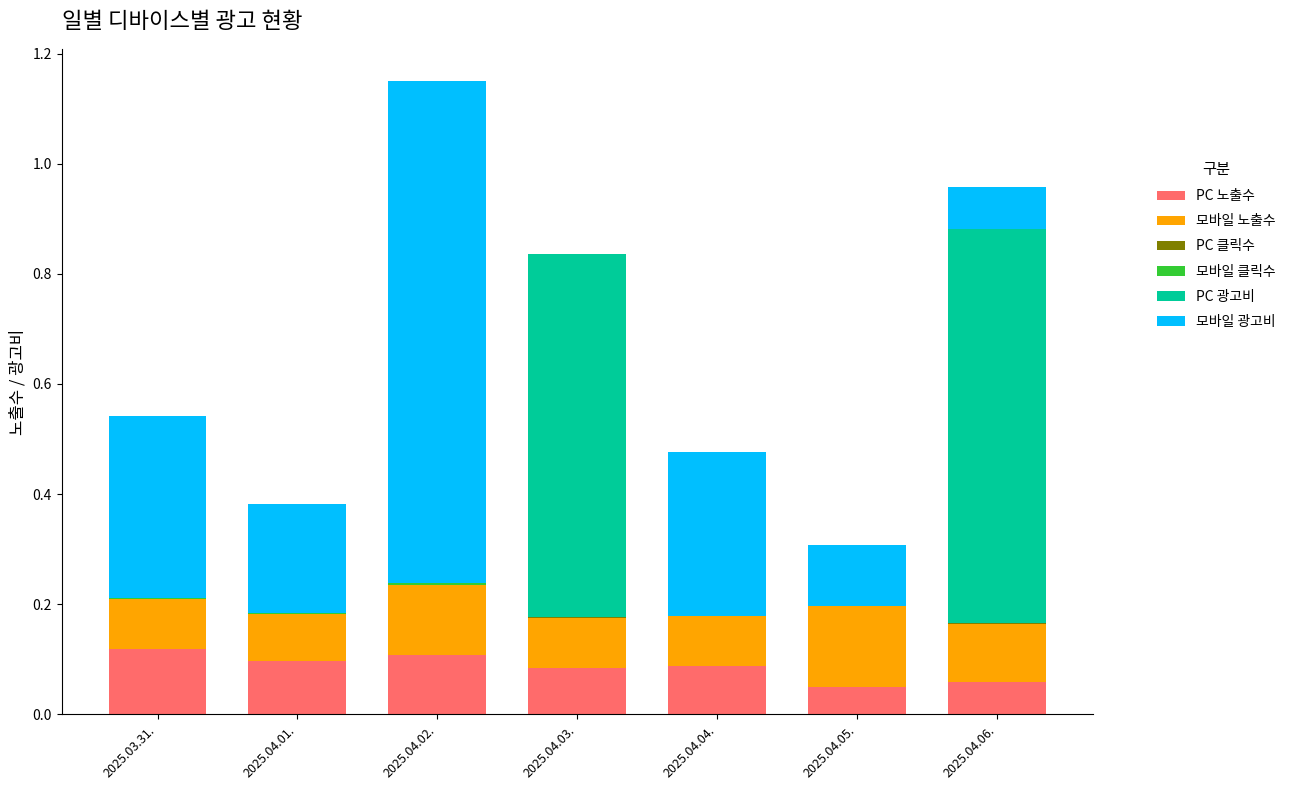

At which category is the sum across all series the highest?

2025.04.02.